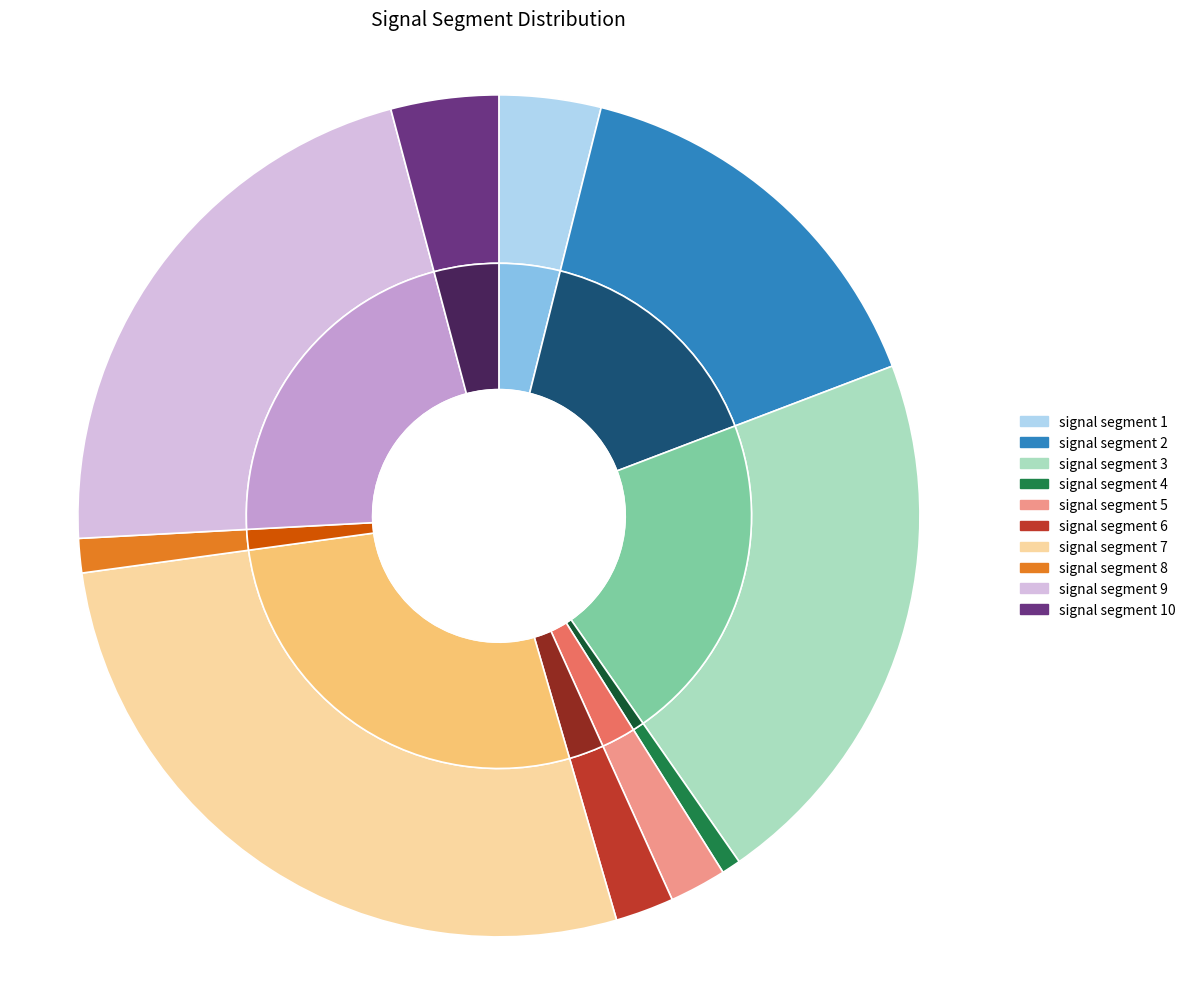

How many slices are in this pie chart?

10